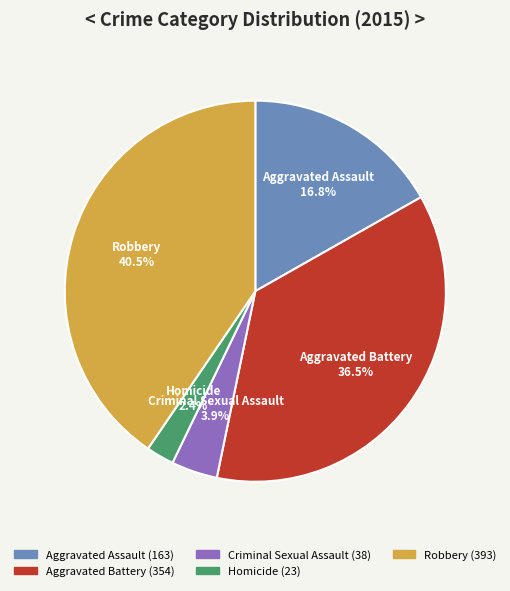

To the nearest percent, what is the combined percentage of Criminal Sexual Assault and Aggravated Assault?

21%